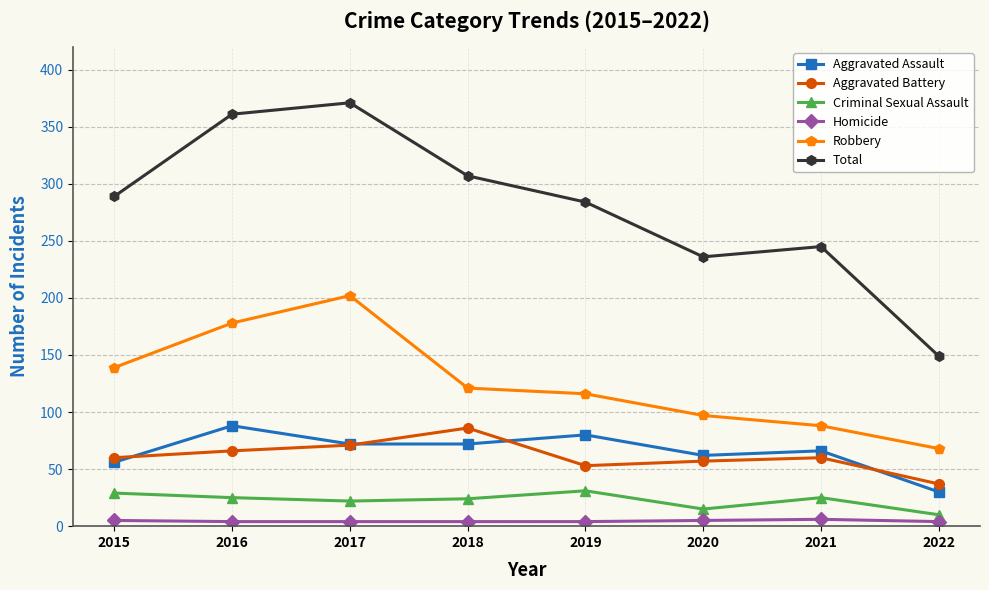

What value does the Total series have at 2016, to the nearest 5?

360